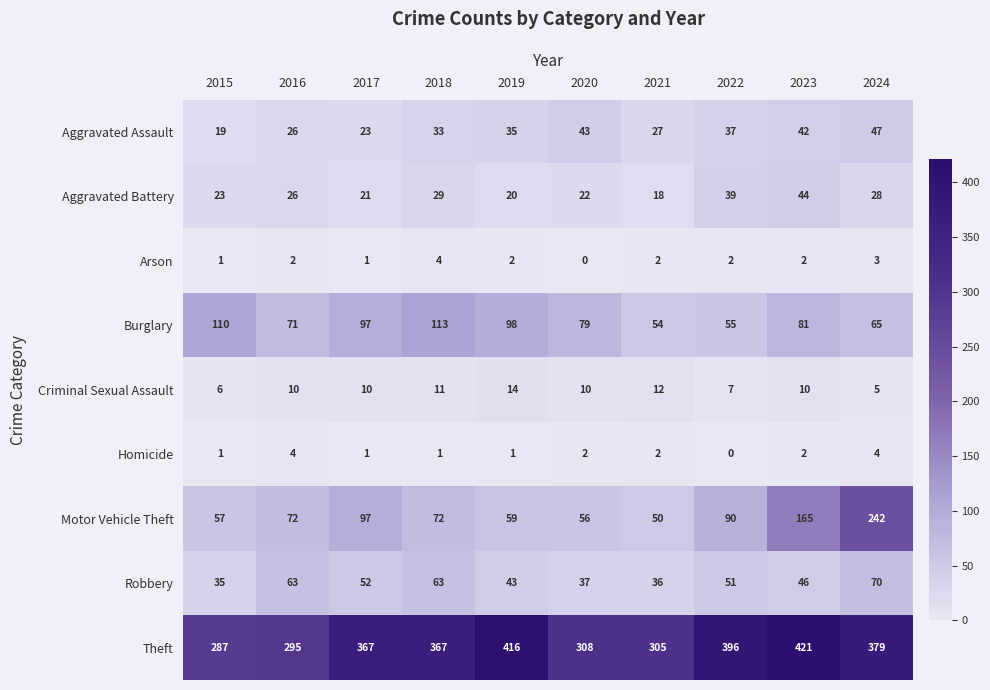

Which series changed the most between 2016 and 2023?

Theft